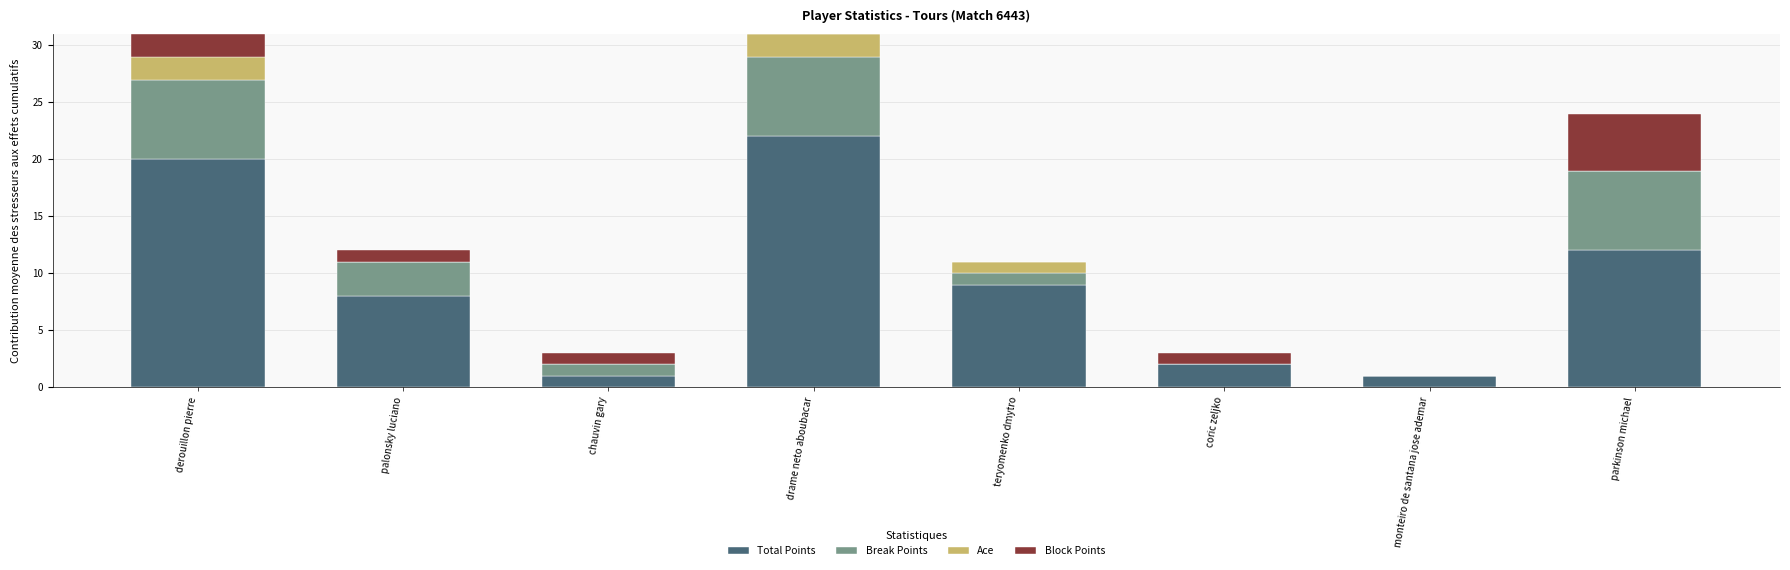

The value of Total Points at chauvin gary is 2. True or false?

False